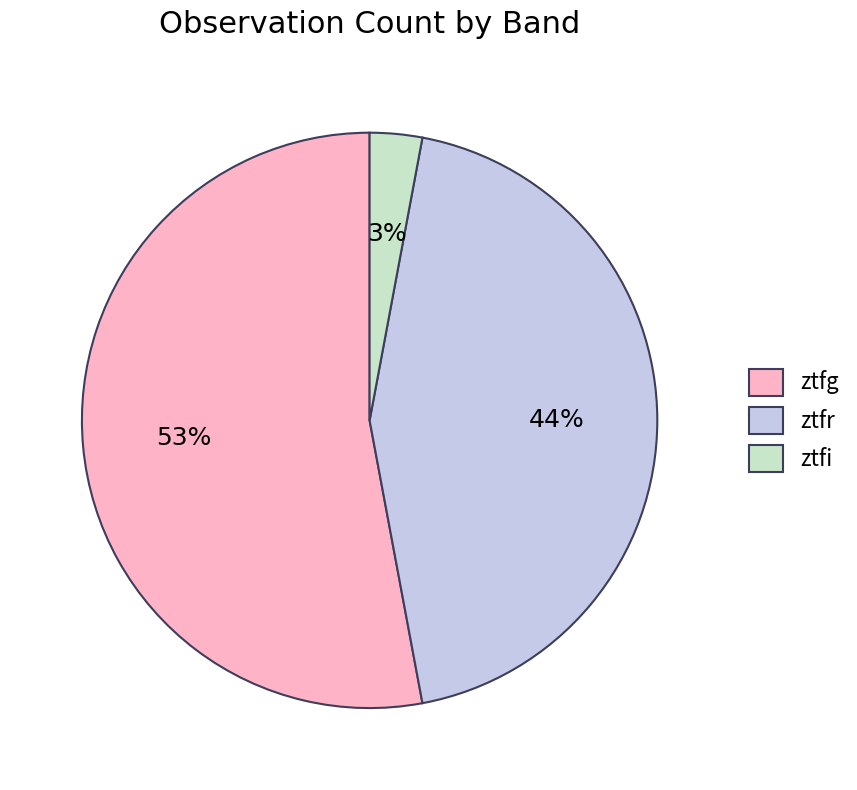

Rank the categories by value from highest to lowest.

ztfg, ztfr, ztfi